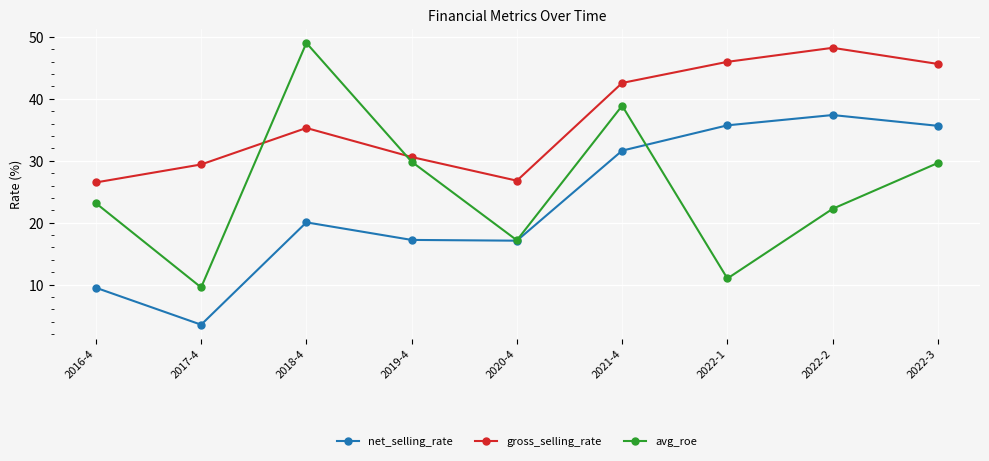

Which series has the largest total across all categories?

gross_selling_rate